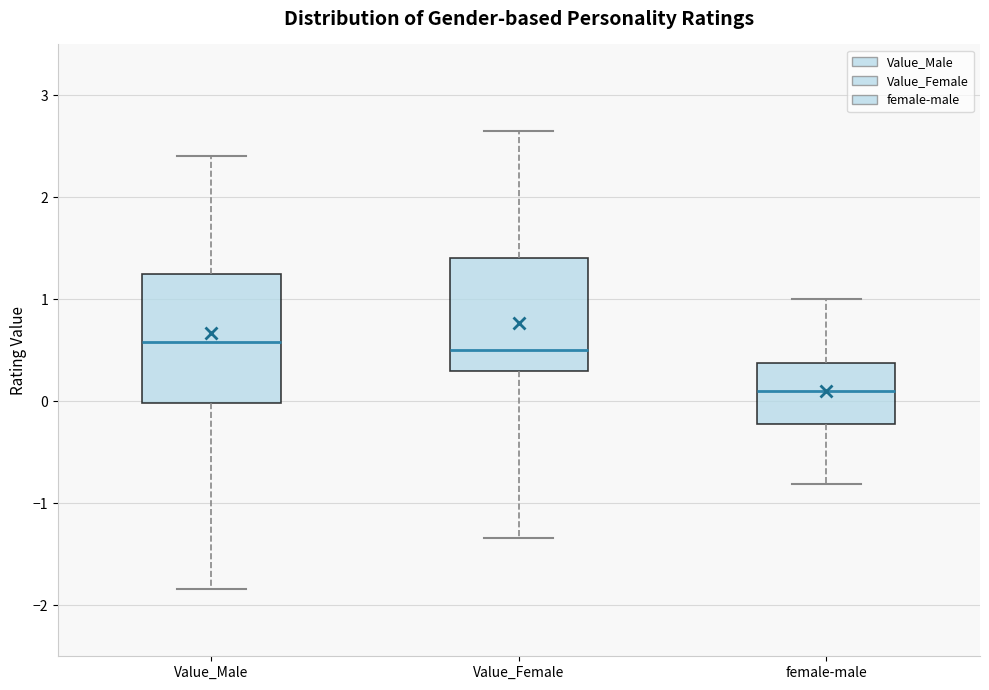

Reading left to right, transcribe this box plot: for each box, give where its median line is, the range the box spans, and where its two whiskers end, as read against the y-axis. The values are not printed on the chart, so give them approximately, as read against the axis.

Value_Male: median 0.6, box 0.0 to 1.3, whiskers -1.8 to 2.4
Value_Female: median 0.5, box 0.3 to 1.4, whiskers -1.3 to 2.6
female-male: median 0.1, box -0.2 to 0.4, whiskers -0.8 to 1.0